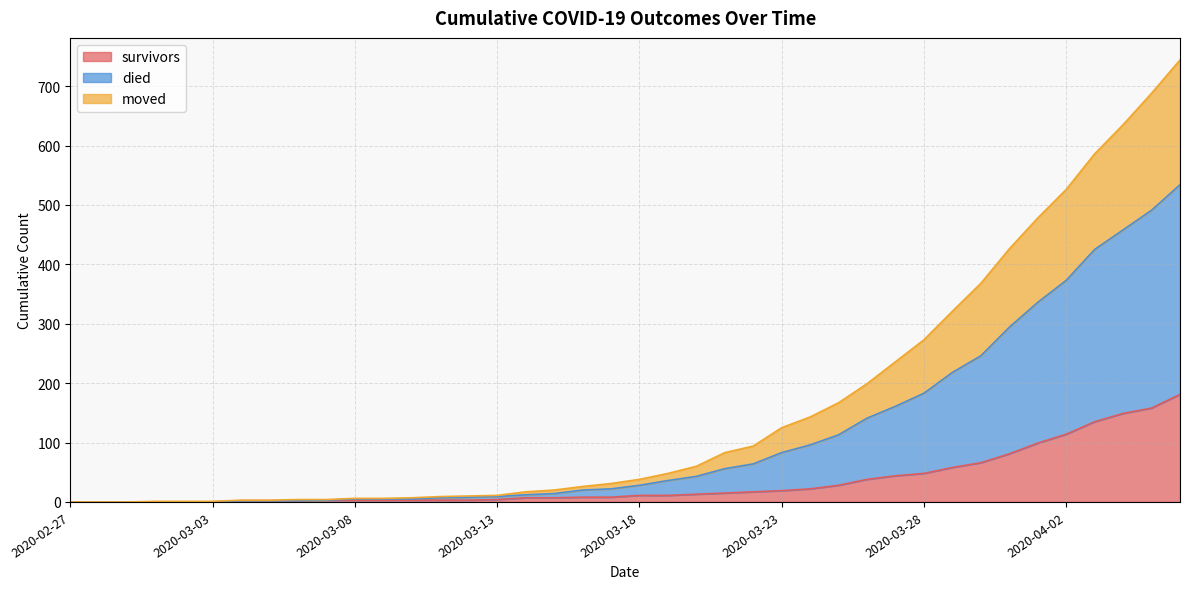

What is the difference between the maximum and second lowest values in the survivors series?

181